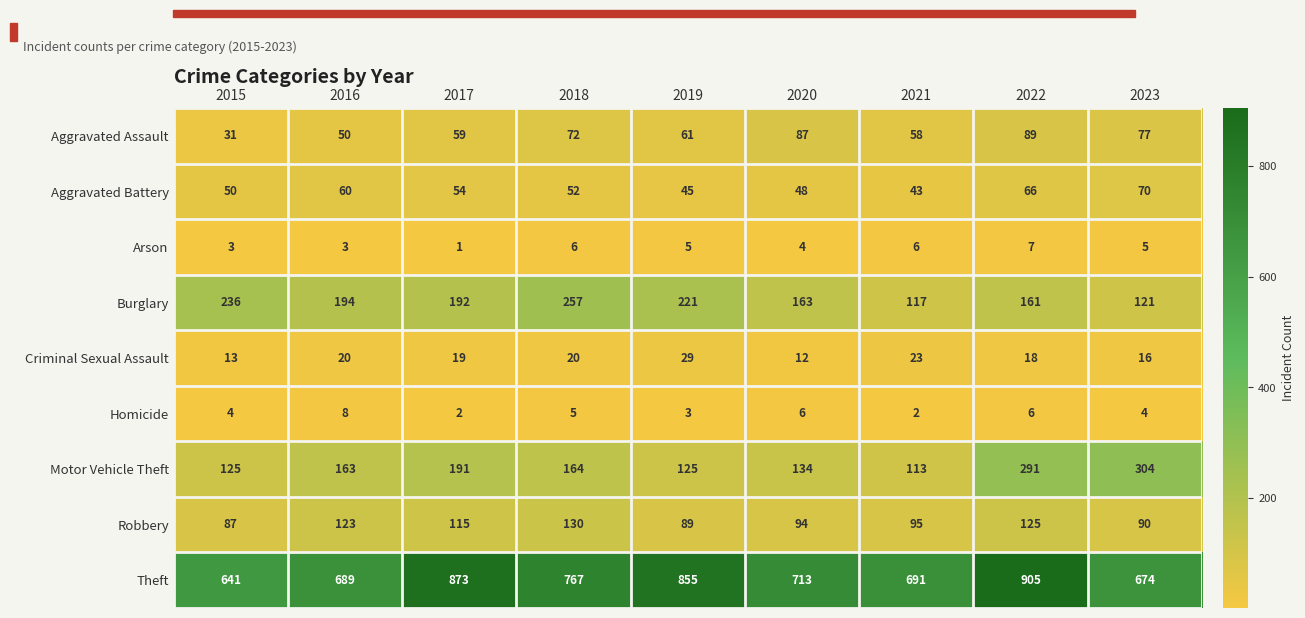

Which category has the highest value in the Burglary series?

2018